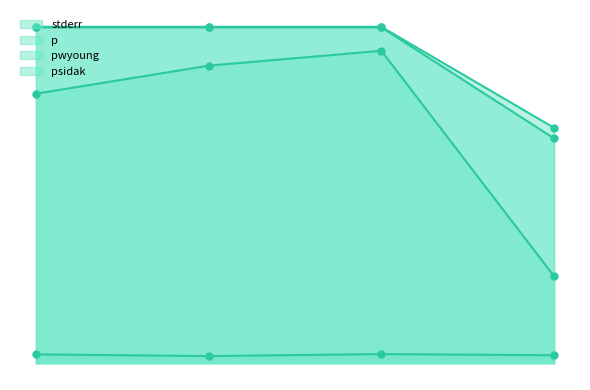

Which series contains the lowest Y value?

stderr